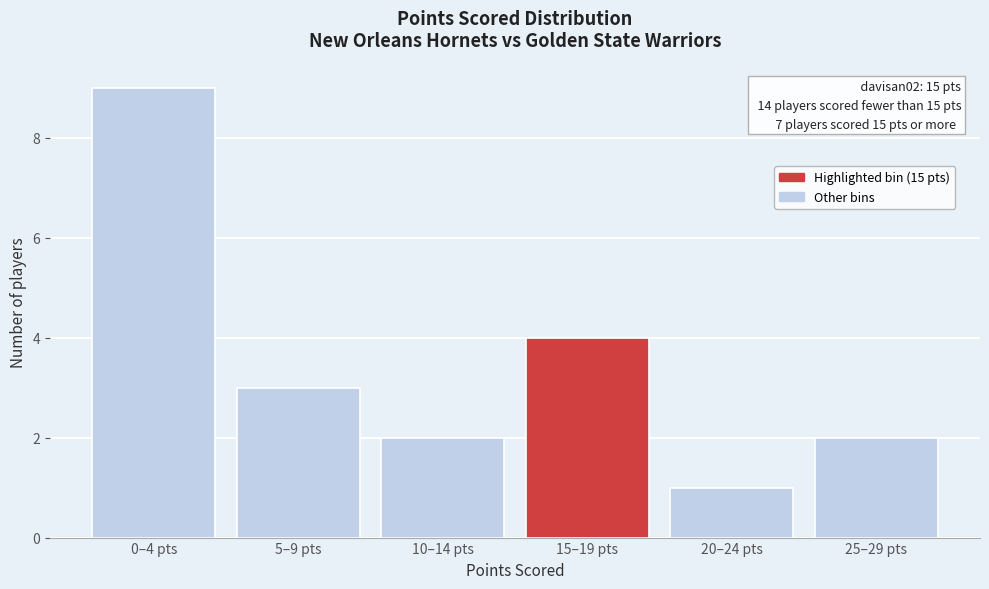

Reading left to right, transcribe all the data shown in this chart.

9	3	2	4	1	2